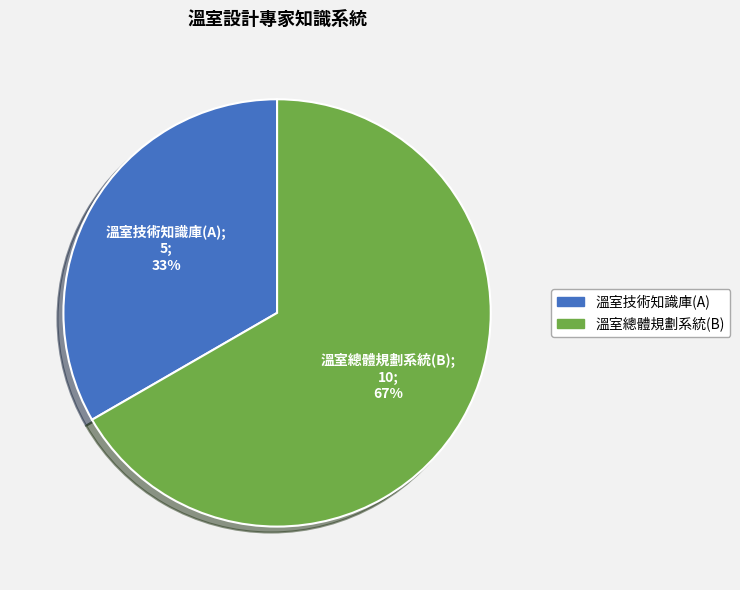

To the nearest percent, what is the average slice percentage?

50%